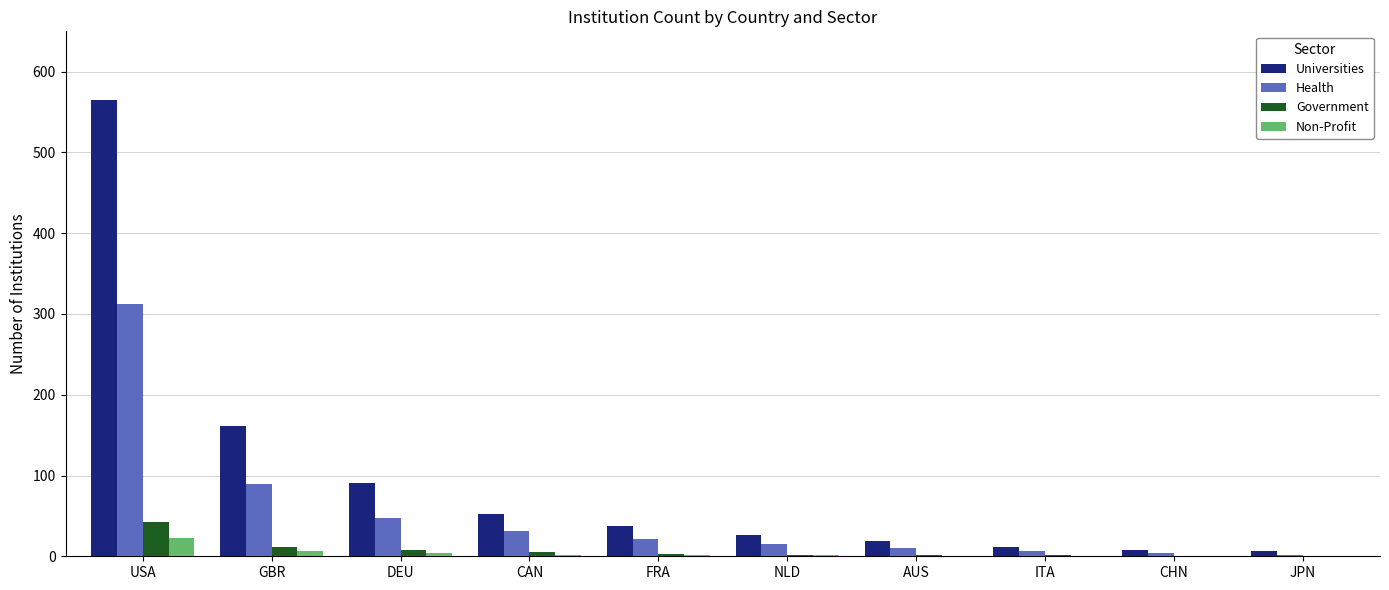

Which series has the largest total across all categories?

Universities